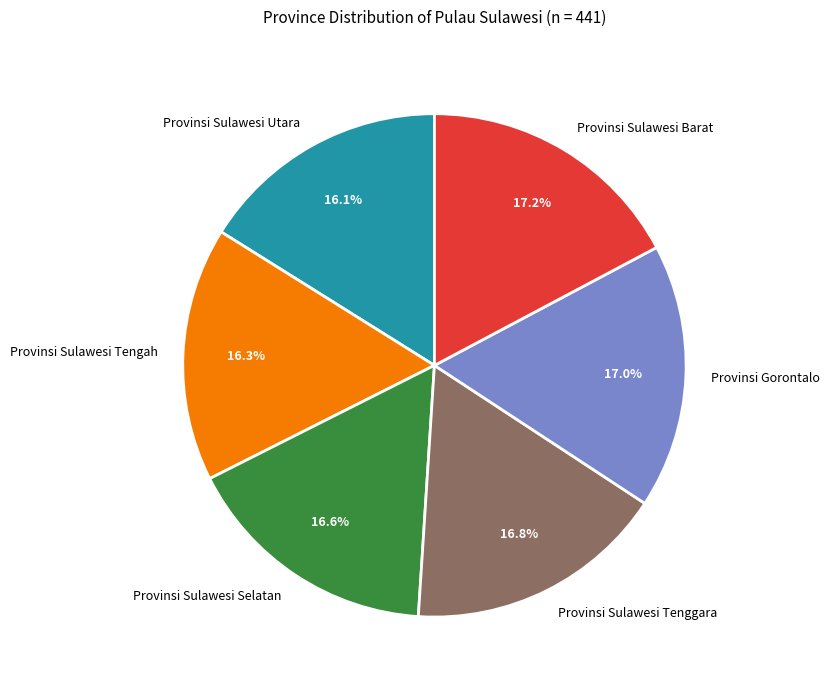

Approximately how many times larger is the value at Provinsi Sulawesi Selatan compared to Provinsi Sulawesi Tengah?

1.0